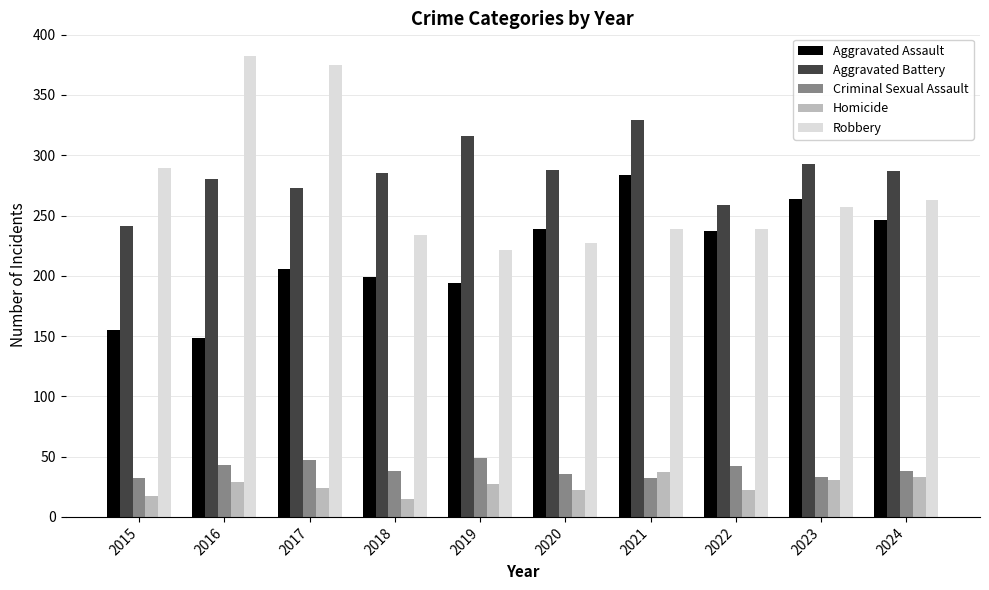

Which series has the largest total across all categories?

Aggravated Battery